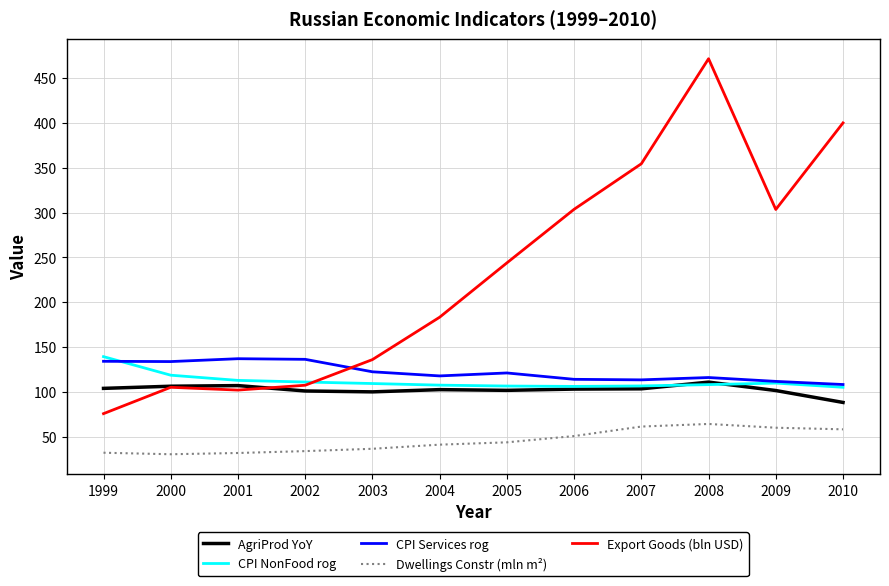

At which category is the sum across all series the highest?

2008